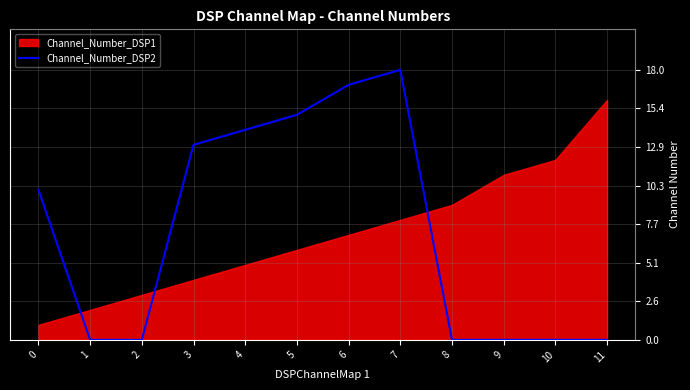

Count the number of categories in the chart.

12